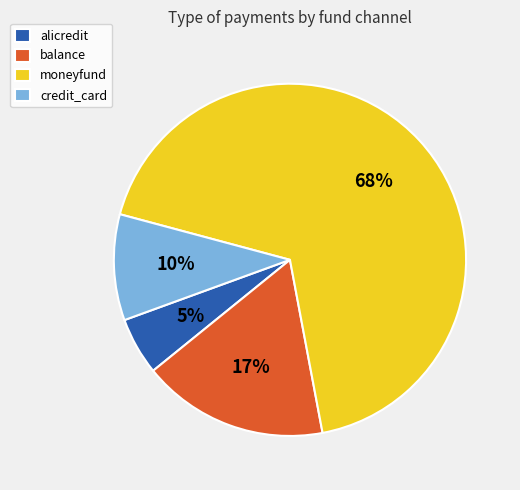

Is the sum of moneyfund and alicredit greater than half?

Yes